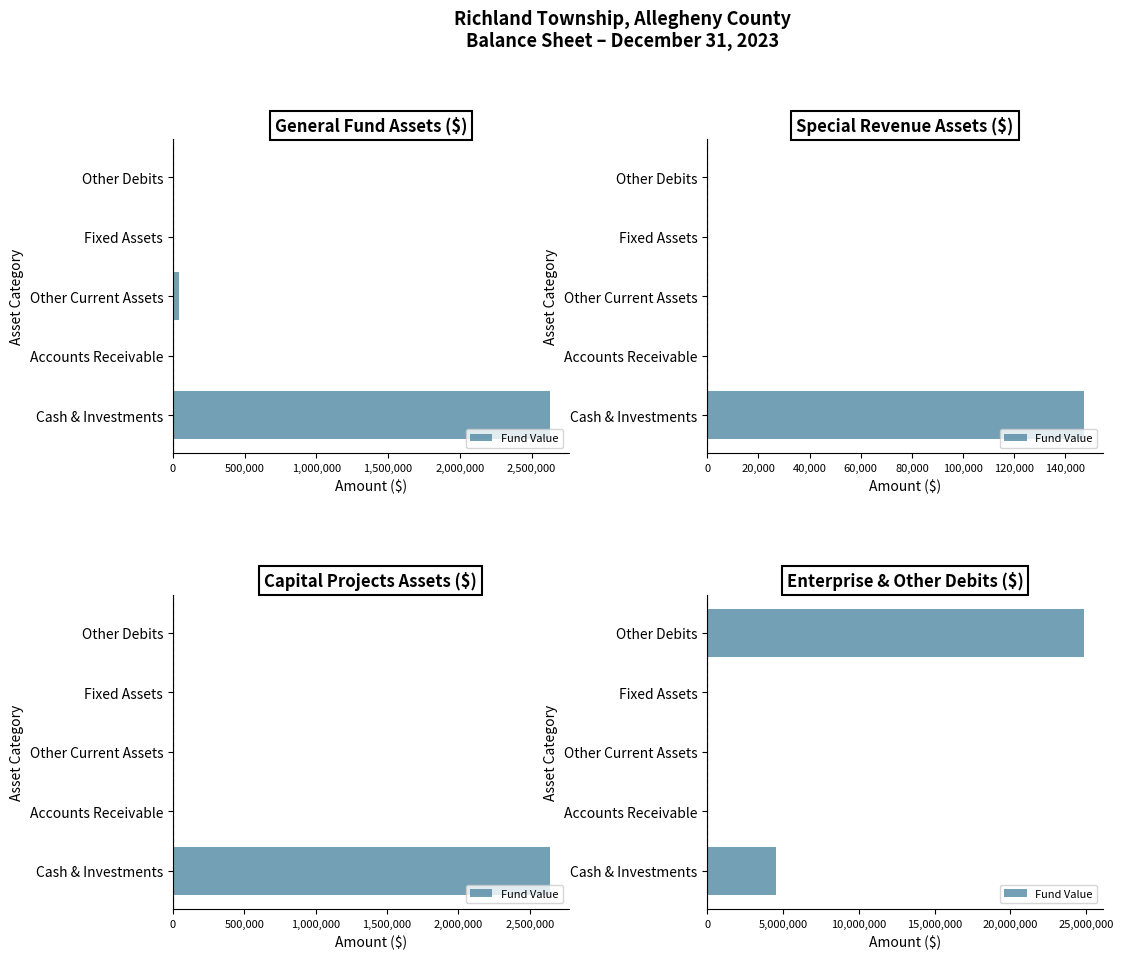

The chart shows a value of 7708955 at Accounts Receivable. True or false?

False